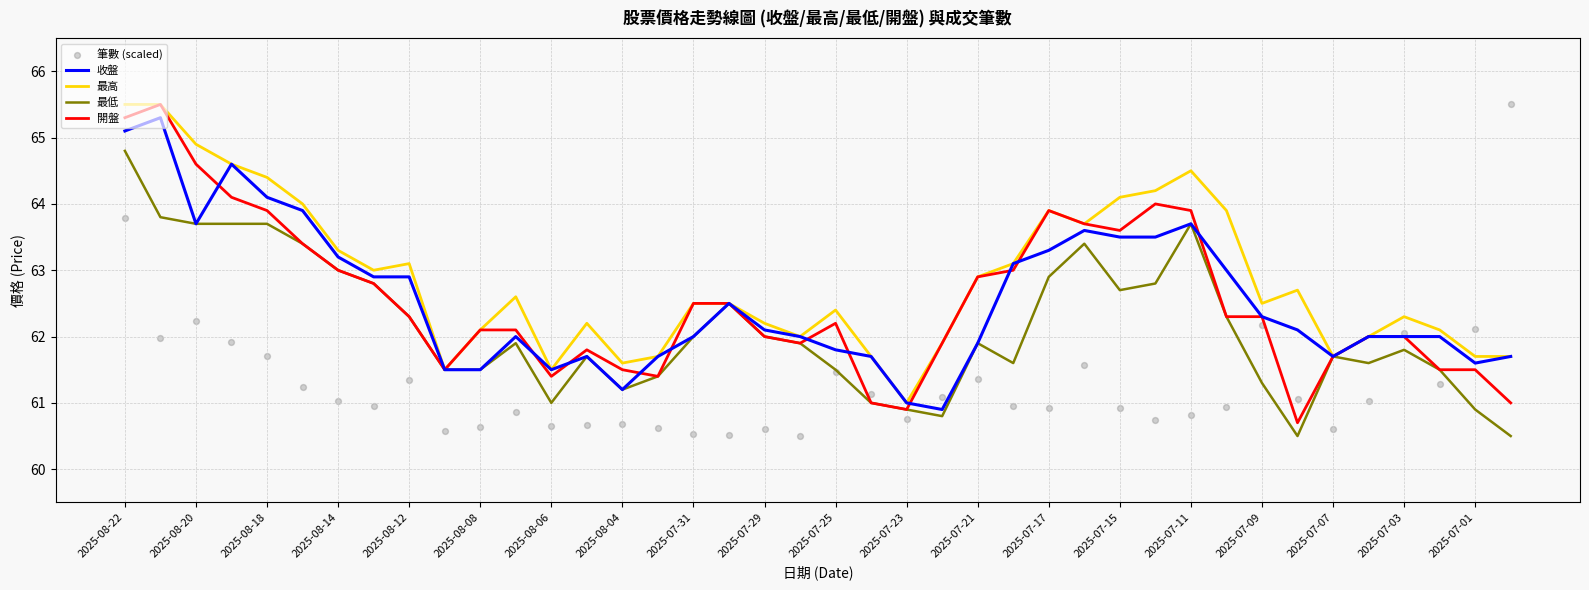

At which category is the sum across all series the highest?

2025-08-22